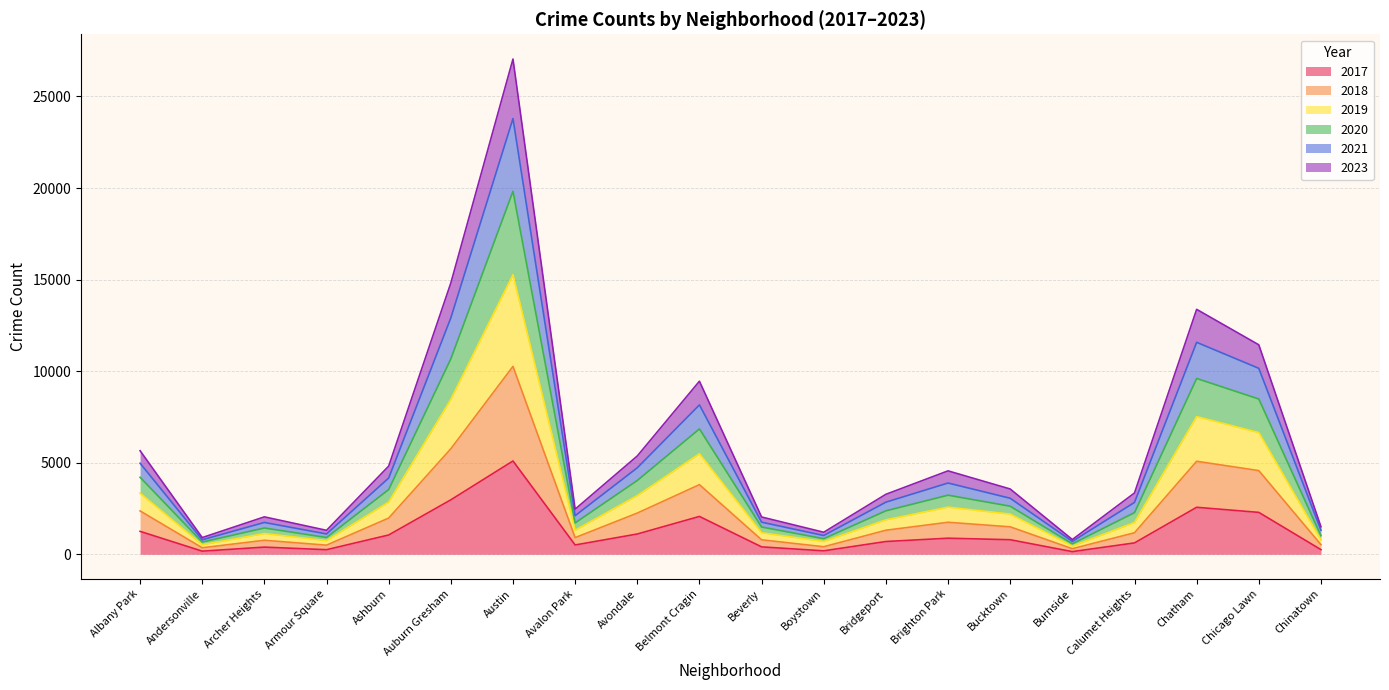

At which category is the sum across all series the highest?

Austin